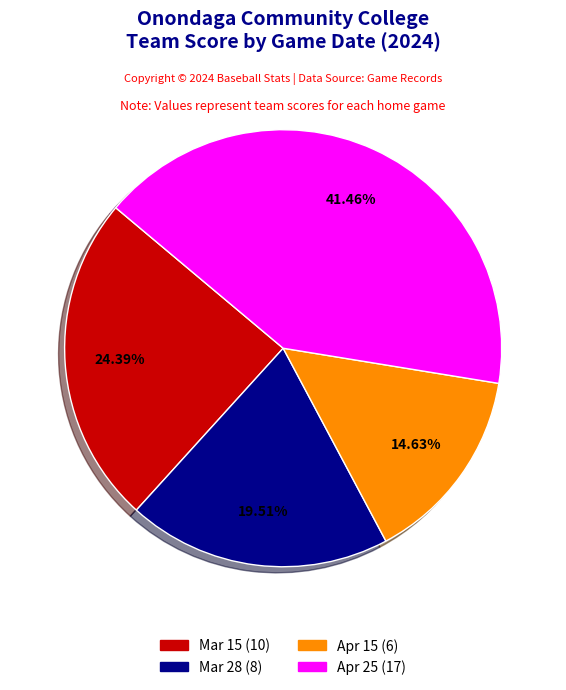

To the nearest percent, what percentage of the pie is Mar 28?

20%